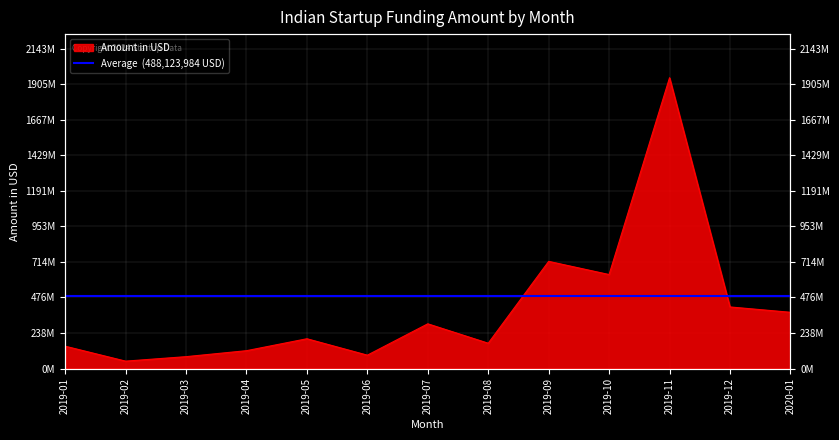

At which category does the data reach its first local peak?

2019-05